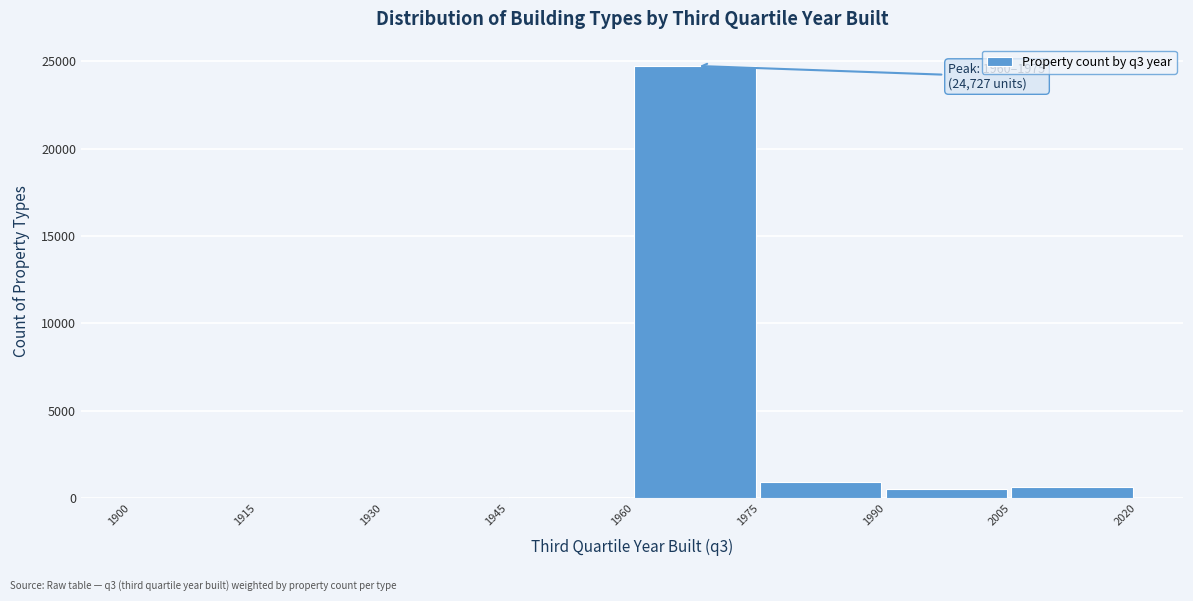

Which range on the x-axis has the tallest bar?

1960 to 1975